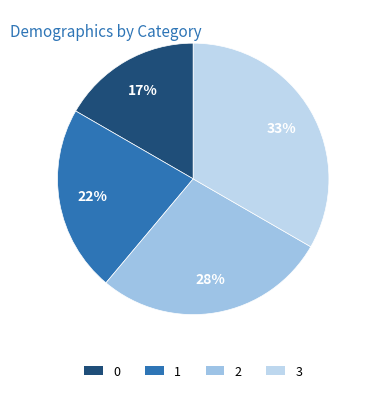

Between 2 and 3, which is larger?

3